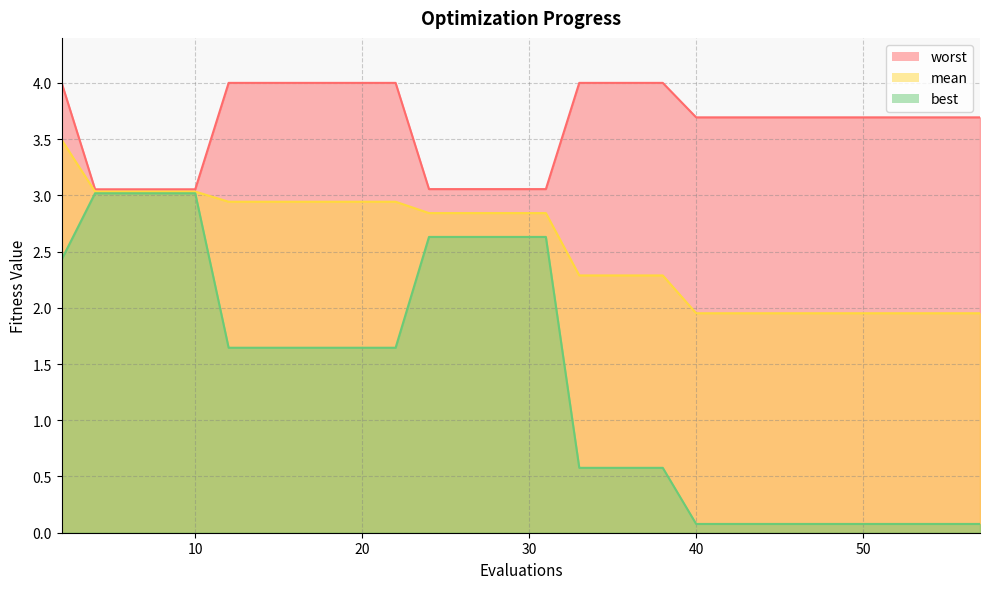

Where is mean nearest to the value 2?

40